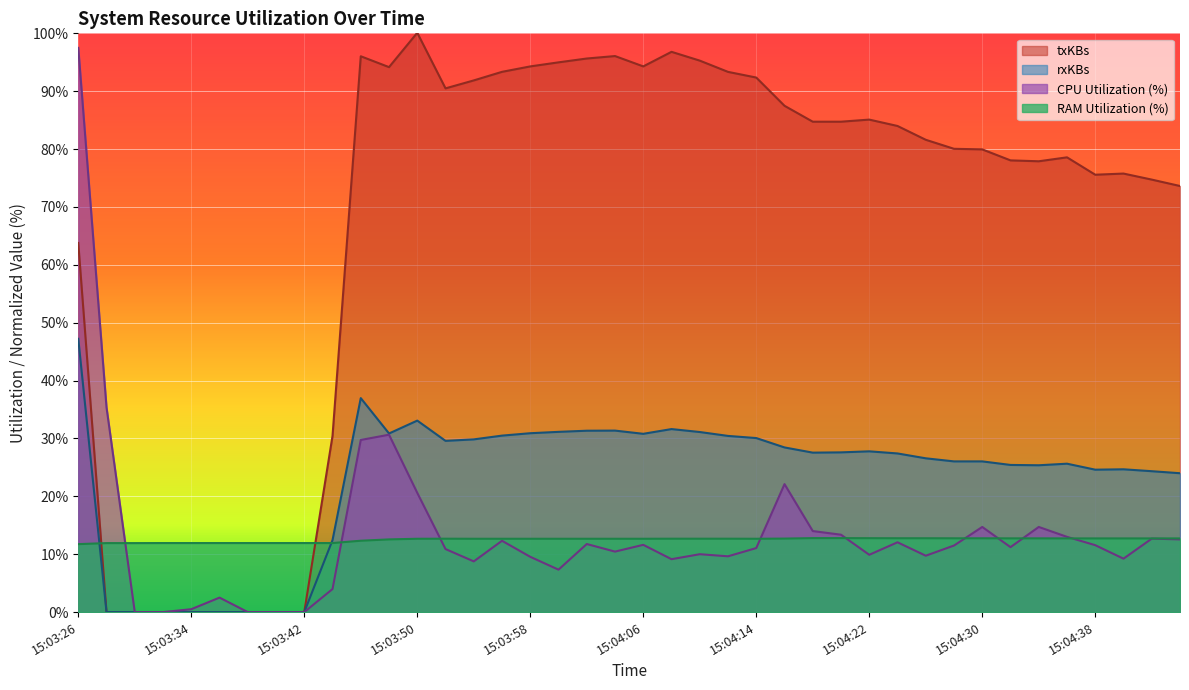

What is the maximum value for rxKBs?

47.2